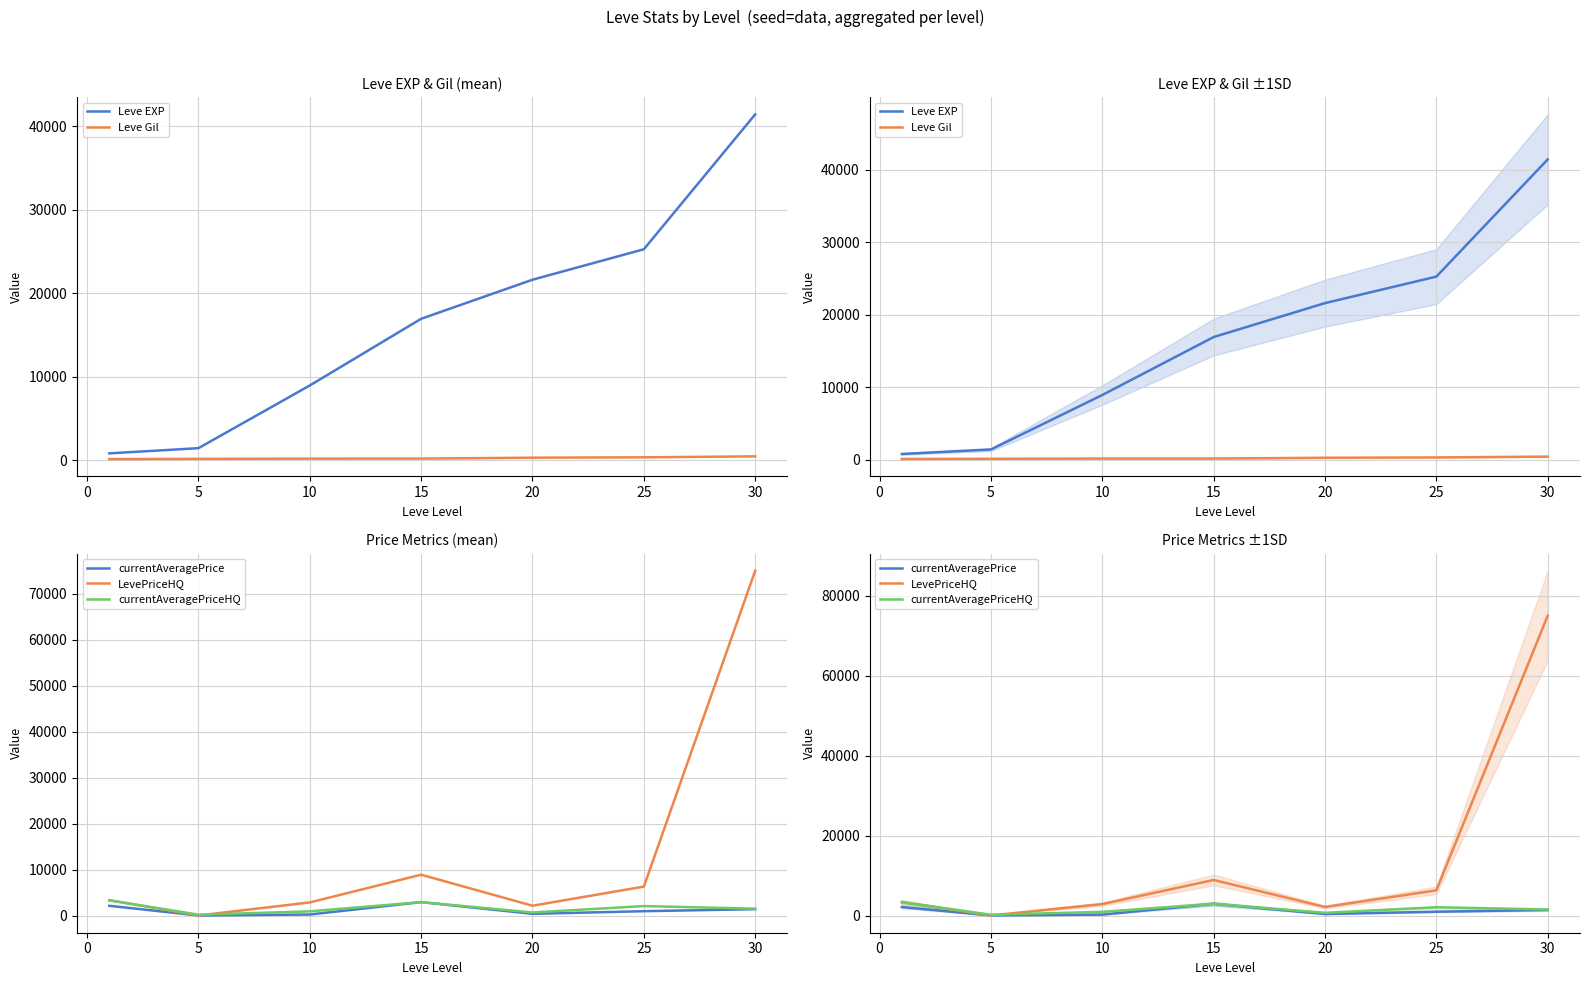

Reading left to right, transcribe all the data shown in this chart.

Leve EXP: 800.0	1420.0	8930.0	16920.0	21600.0	25250.0	41410.0
Leve Gil: 113.0	140.0	169.0	174.0	281.0	326.0	440.0
currentAveragePrice: 2183.0	76.7	285.0	2980.0	434.9	1007.3	1450.0
LevePriceHQ: 3381.8	76.0	2910.0	8940.0	2197.5	6352.5	75000.0
currentAveragePriceHQ: 3381.8	250.0	970.0	2980.0	732.5	2117.5	1556.2